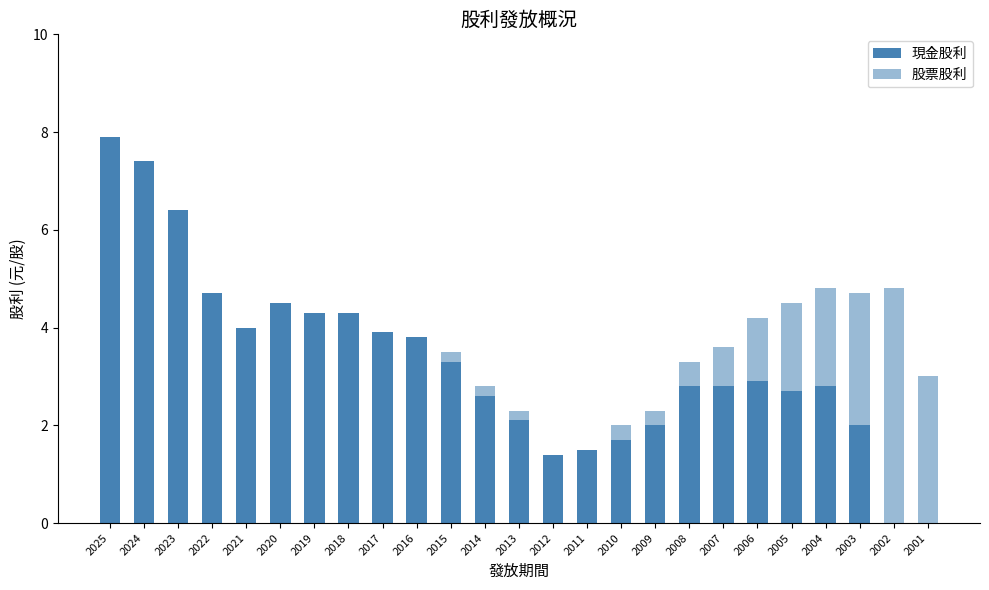

What is the total value across all series at 2021?

4.0